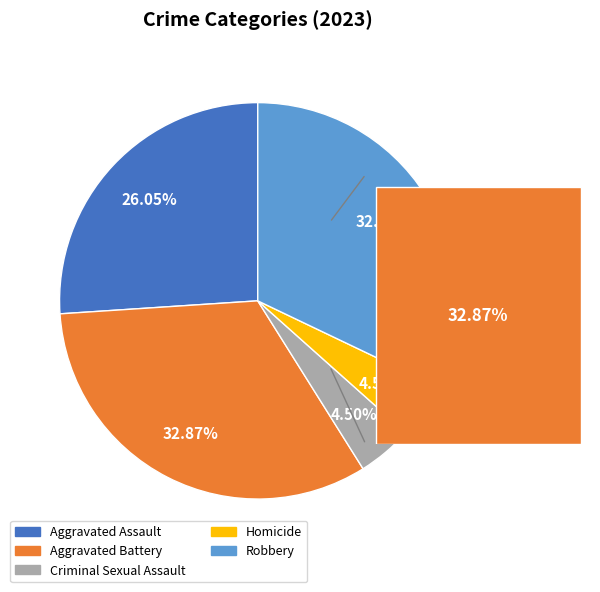

Between Robbery and Homicide, which is larger?

Robbery